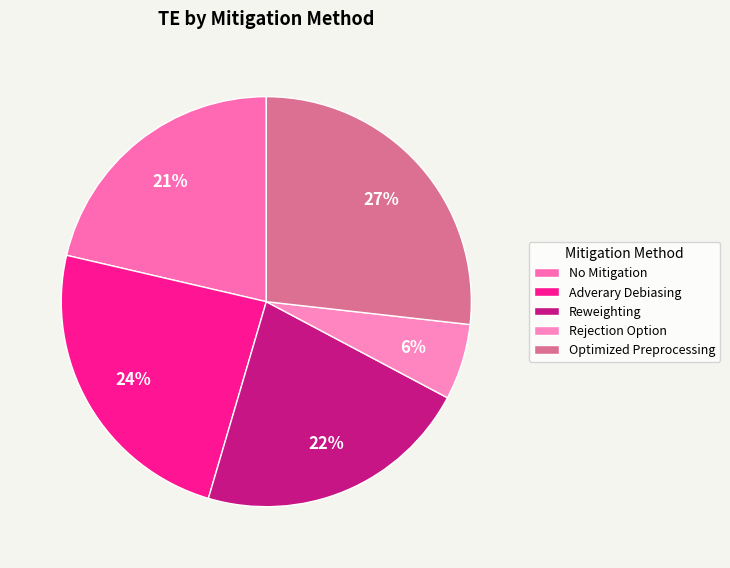

Is it true that Adverary Debiasing is 11% of the pie?

False